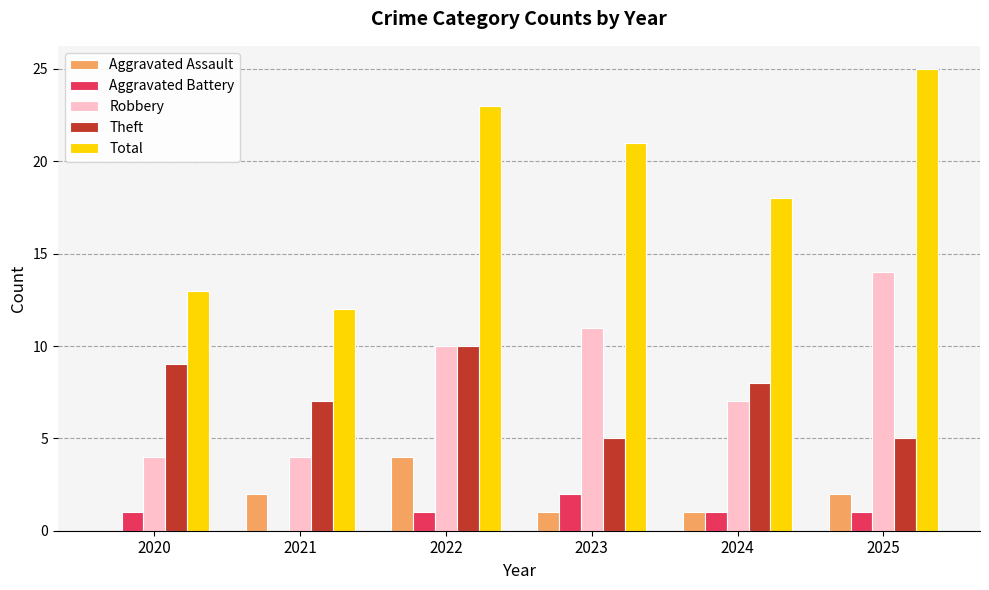

Which series has the largest range (max minus min)?

Total